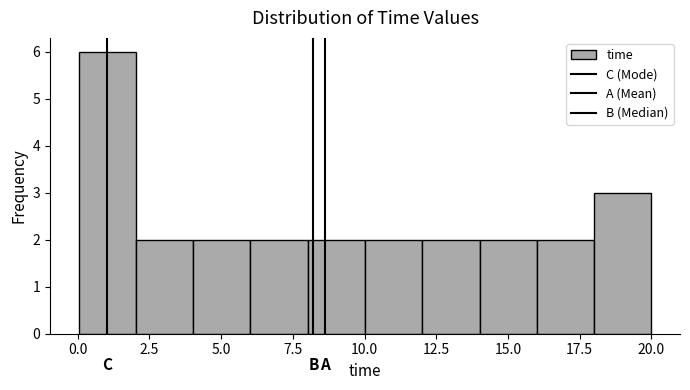

Read against the x-axis, roughly where is the centre of the tallest bar?

1.0